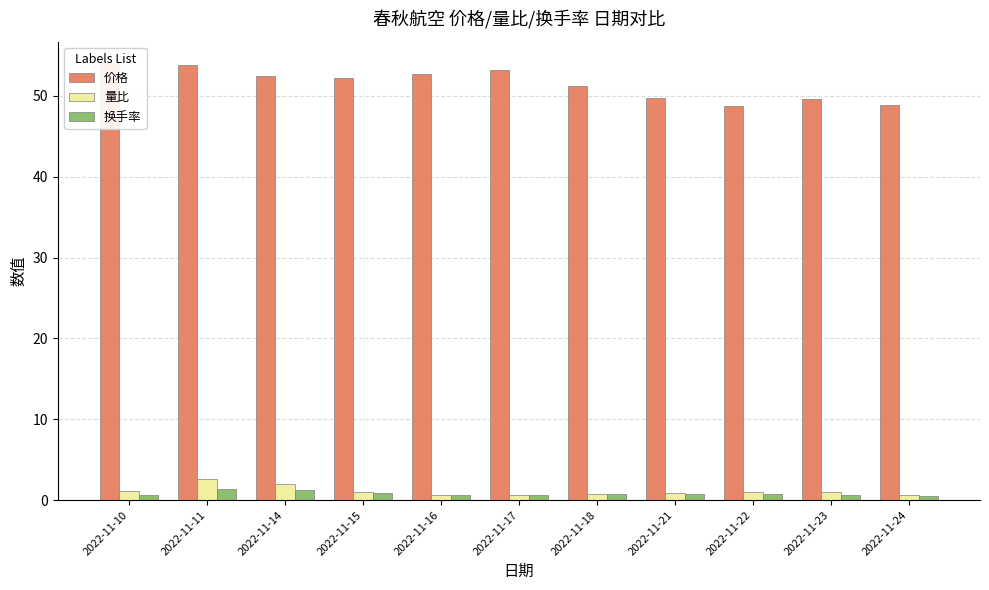

Is it true that 换手率 equals 0.3 at 2022-11-17?

False